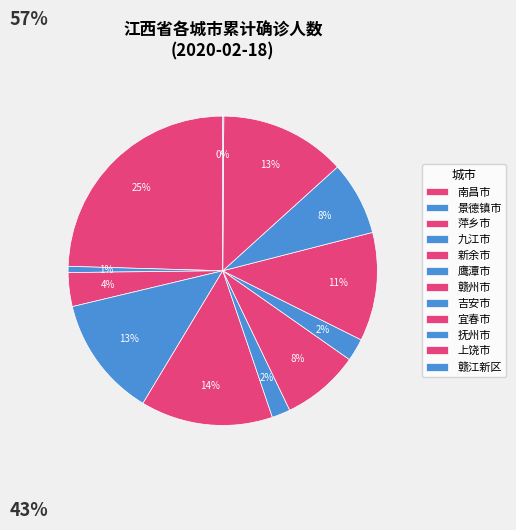

How many slices are in this pie chart?

12